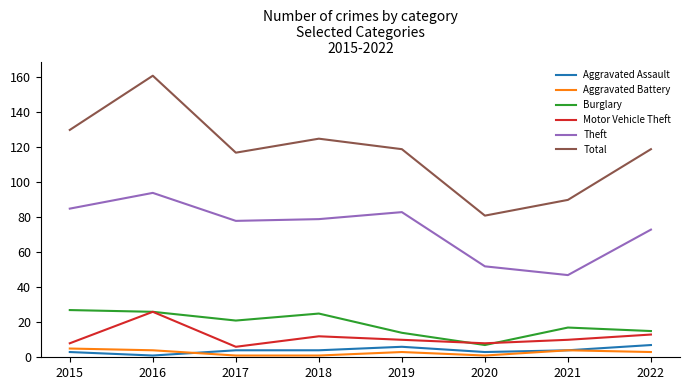

True or false: Motor Vehicle Theft and Theft cross at least once.

False